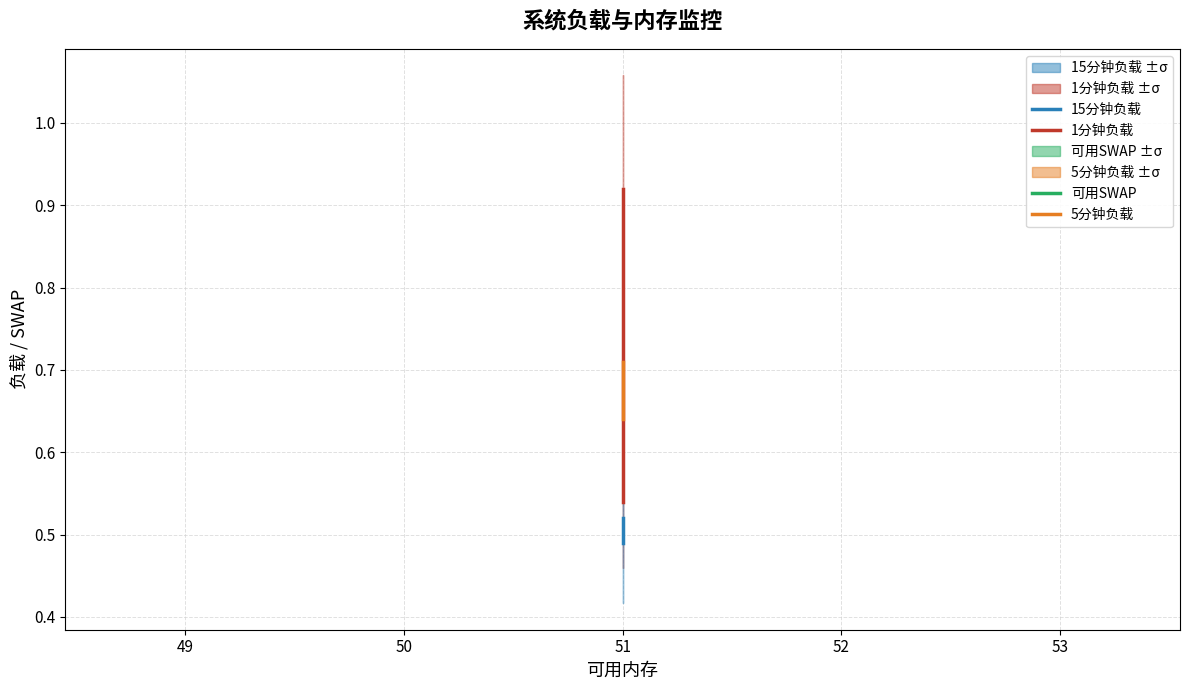

How many data points does each series have?

3